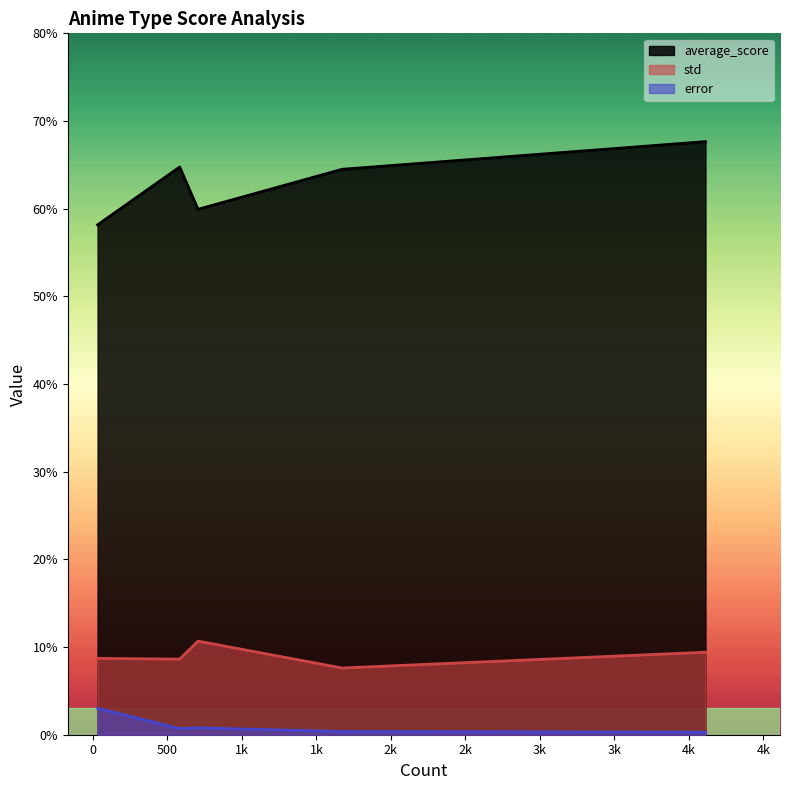

True or false: average_score has more than 1 interior local peaks.

False